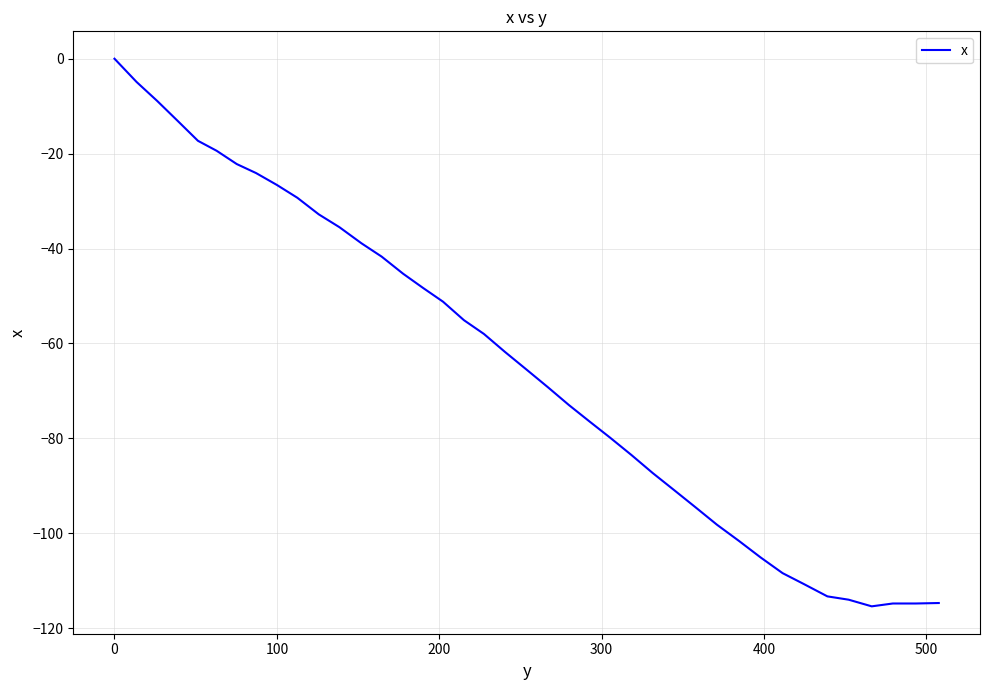

What is the smallest value displayed?

-115.4